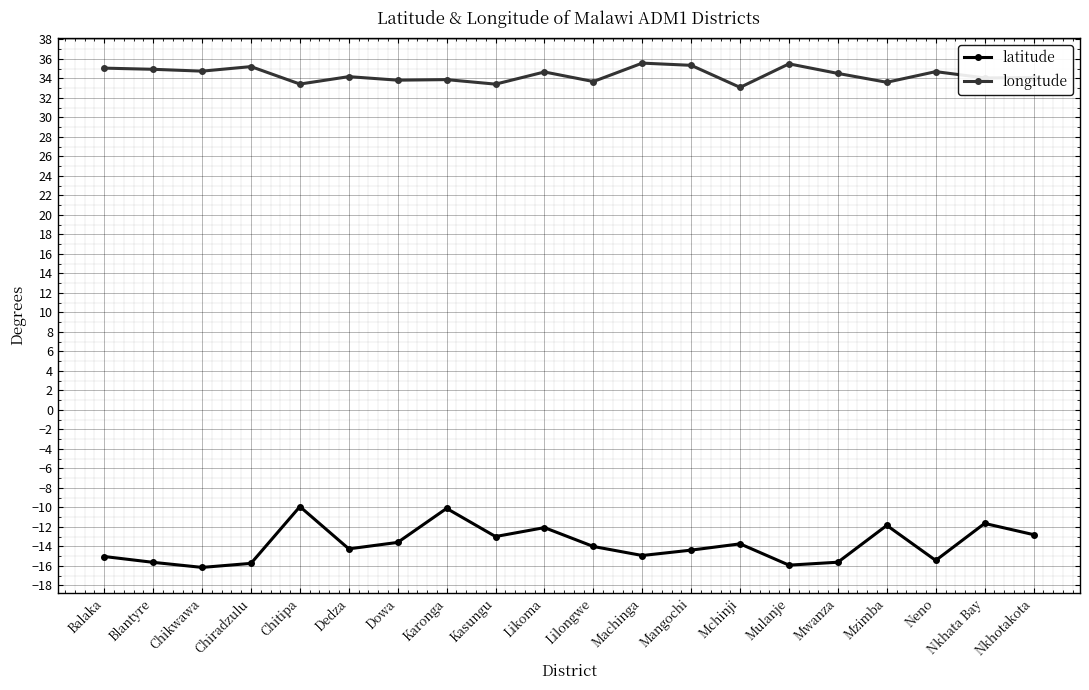

True or false: longitude and latitude cross at least once.

False